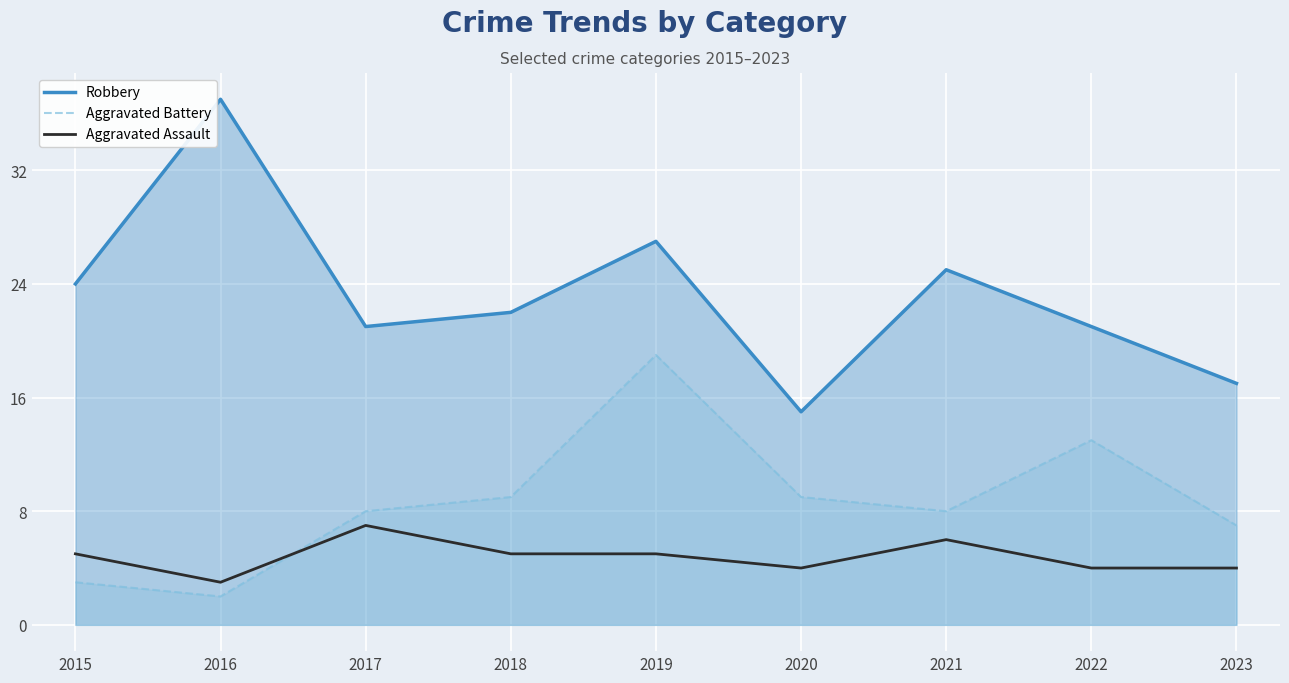

The value of Aggravated Assault at 2018 is 8. True or false?

False